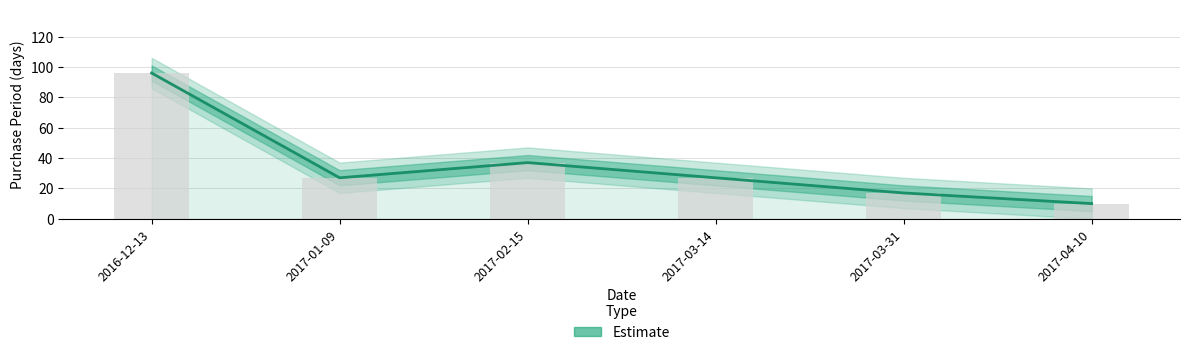

Rank the categories by value from lowest to highest.

2017-04-10, 2017-03-31, 2017-01-09, 2017-03-14, 2017-02-15, 2016-12-13